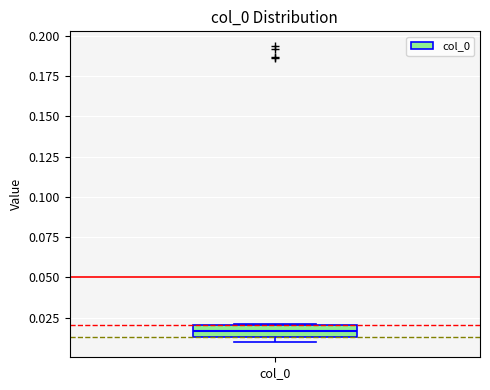

Where is the upper edge of the box for col_0 on the y-axis? The values are not printed on the chart, so give them approximately, as read against the axis.

0.020